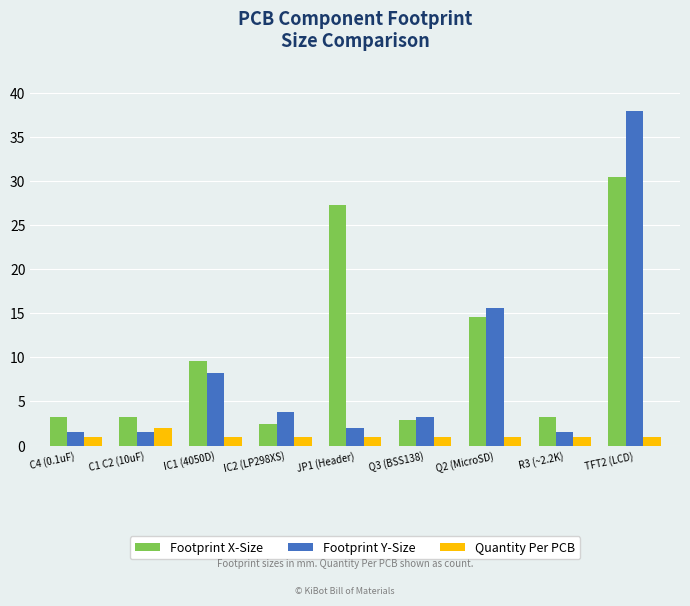

Rank the series by their maximum value, from highest to lowest.

Footprint Y-Size, Footprint X-Size, Quantity Per PCB